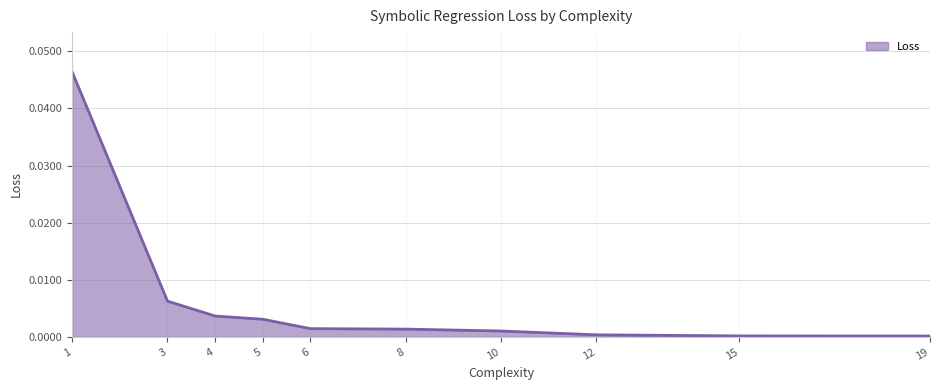

The value at 19 is 0.0. True or false?

True